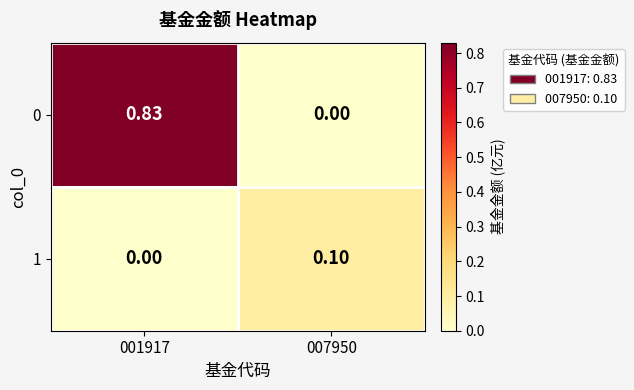

How many distinct data groups are displayed?

2